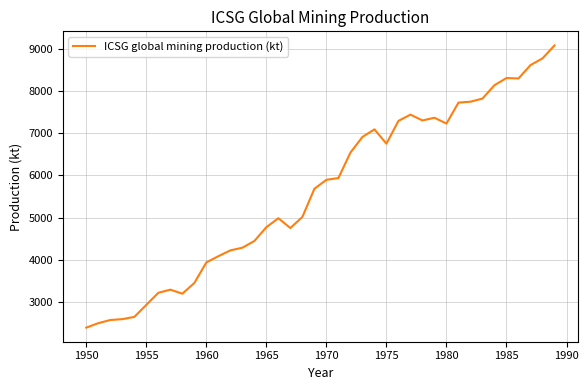

What is the minimum value shown in the chart?

2385.7